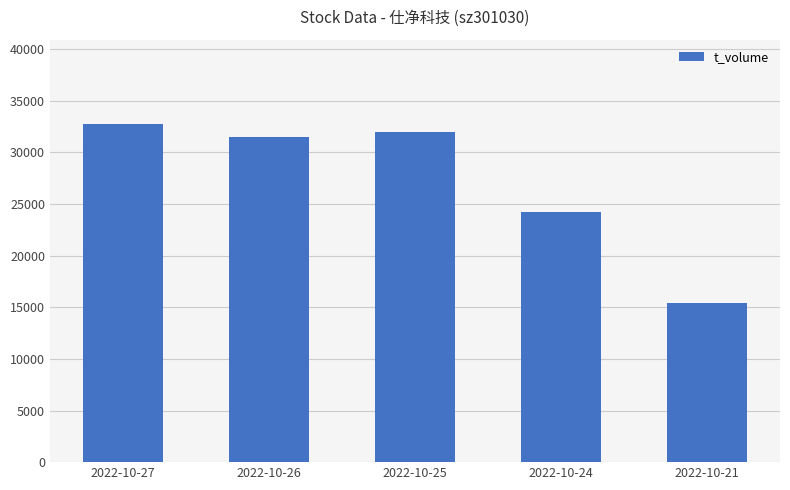

Are the bars grouped side by side (vs. stacked)?

No